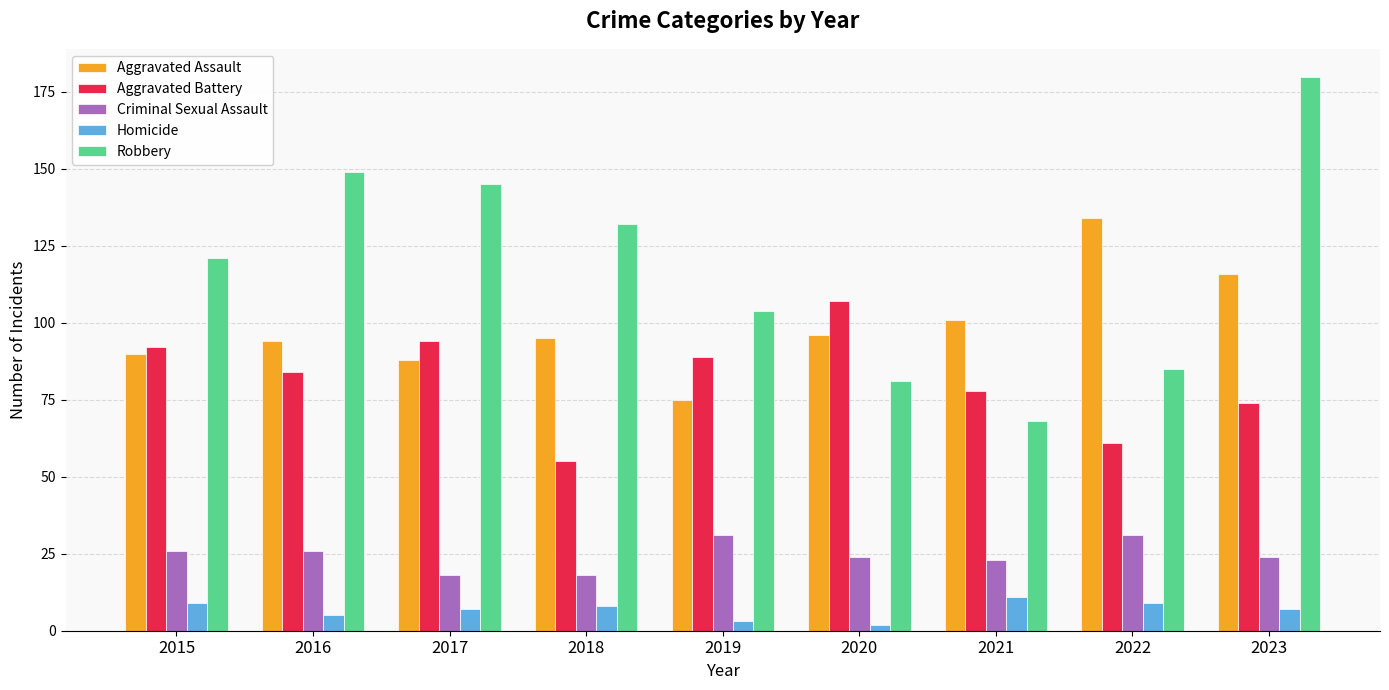

Count the number of categories in the chart.

9